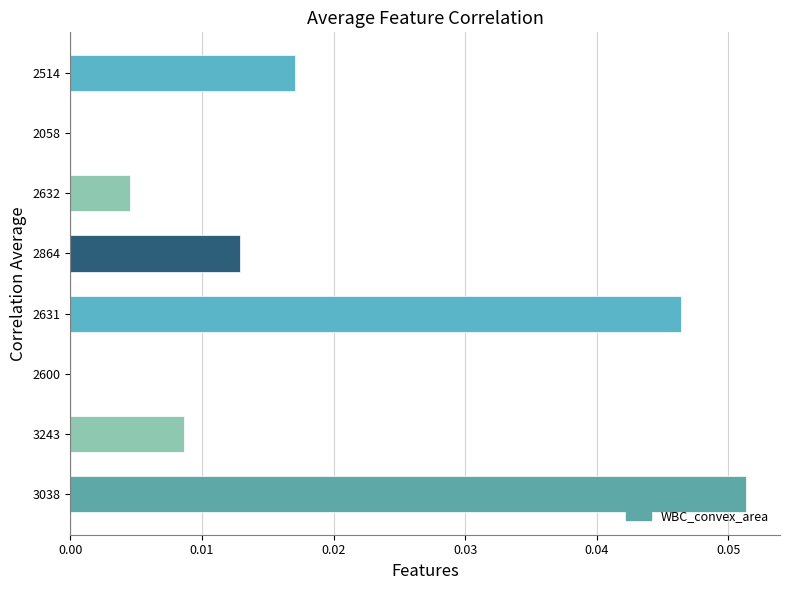

Is it true that the value at 0.05 is -0.0?

False